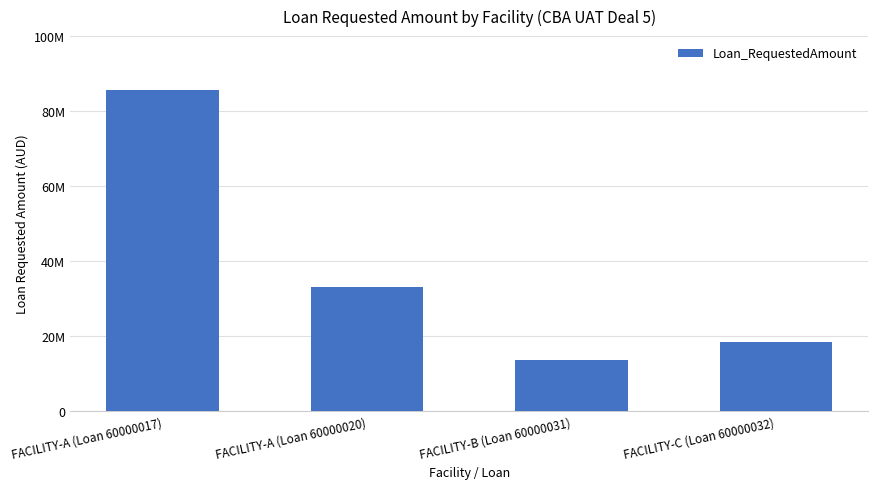

Reading right to left, what are all the values shown in this chart?

18469808.5	13691190.5	33169815.4	85552515.5